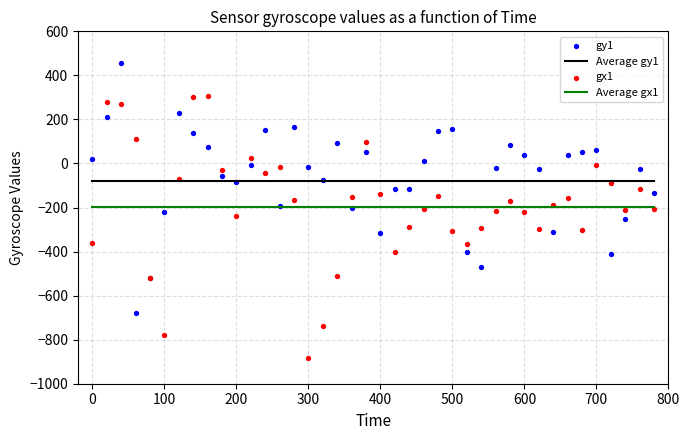

Which series has the largest Y range (max minus min)?

gx1